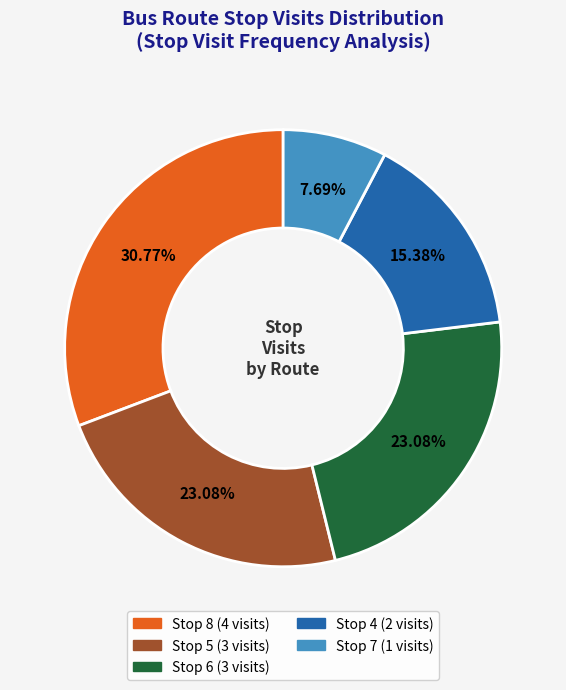

Is there a majority slice in this chart?

No